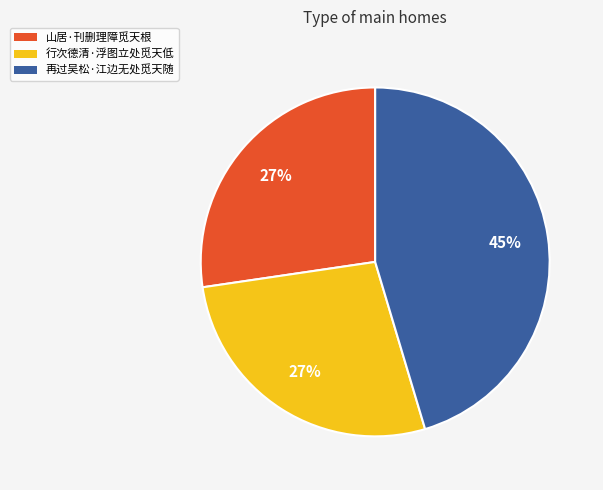

What percentage is the 行次德清·浮图立处觅天低 slice, to the nearest percent?

27%